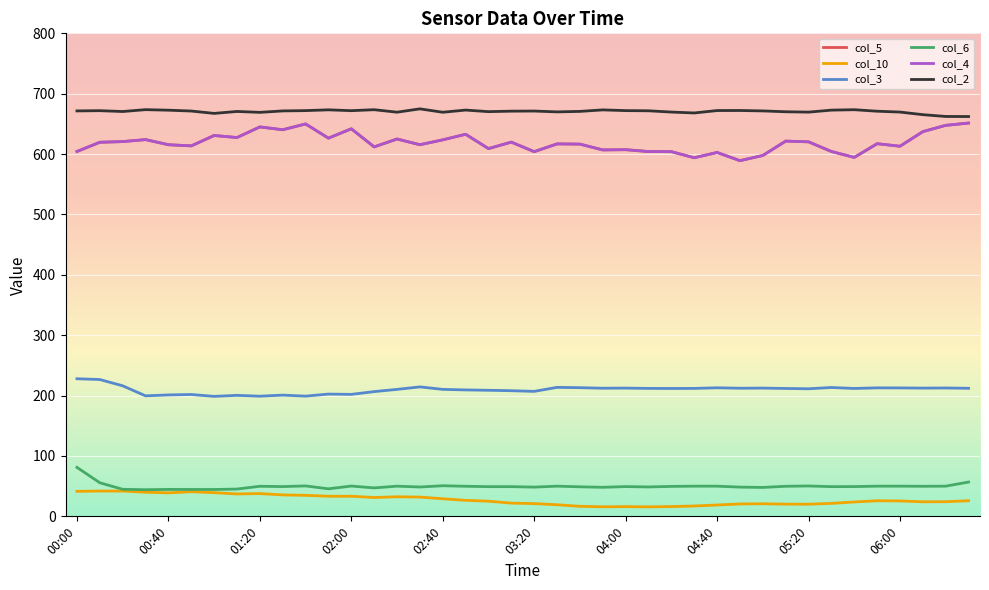

At how many categories does at least one series exceed 154?

40